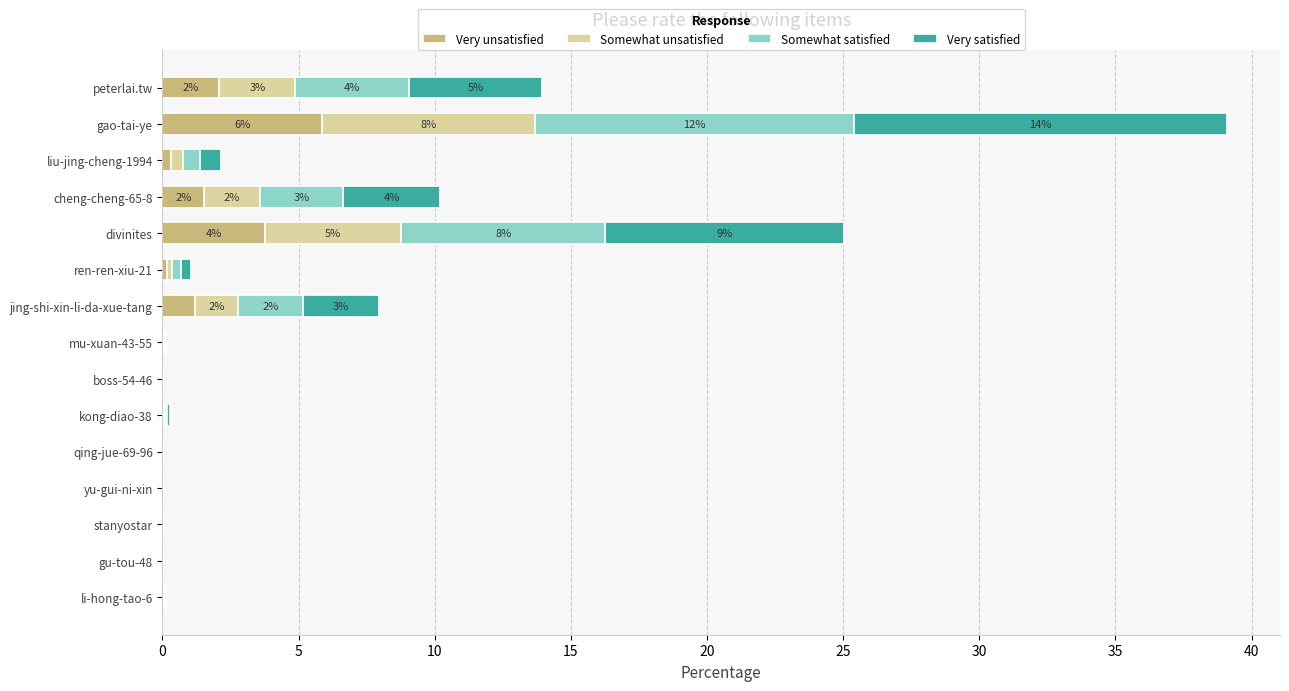

What is the approximate value of Very unsatisfied at gao-tai-ye?

5.9